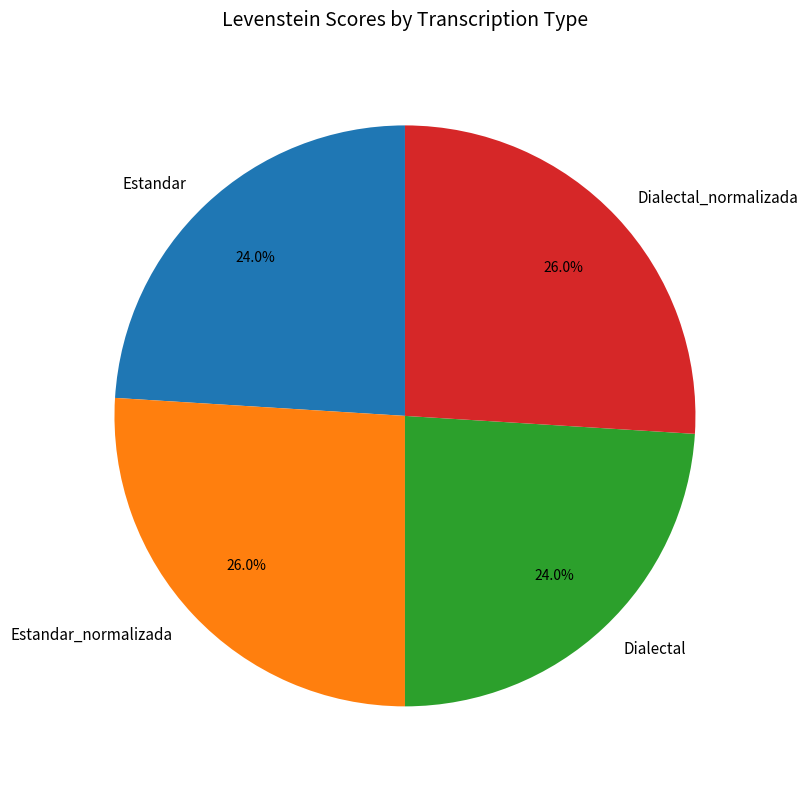

To the nearest percent, what percentage of the pie is Dialectal?

24%